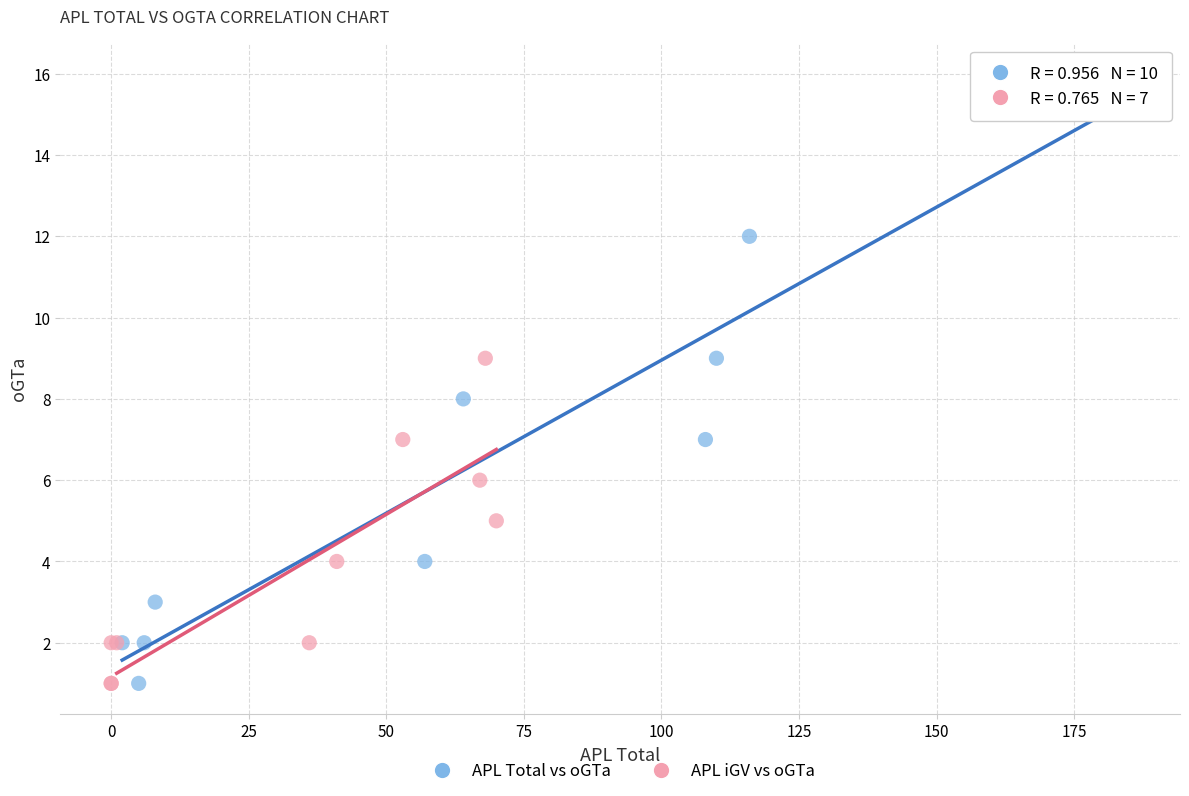

Which series reaches the maximum Y coordinate?

APL Total vs oGTa